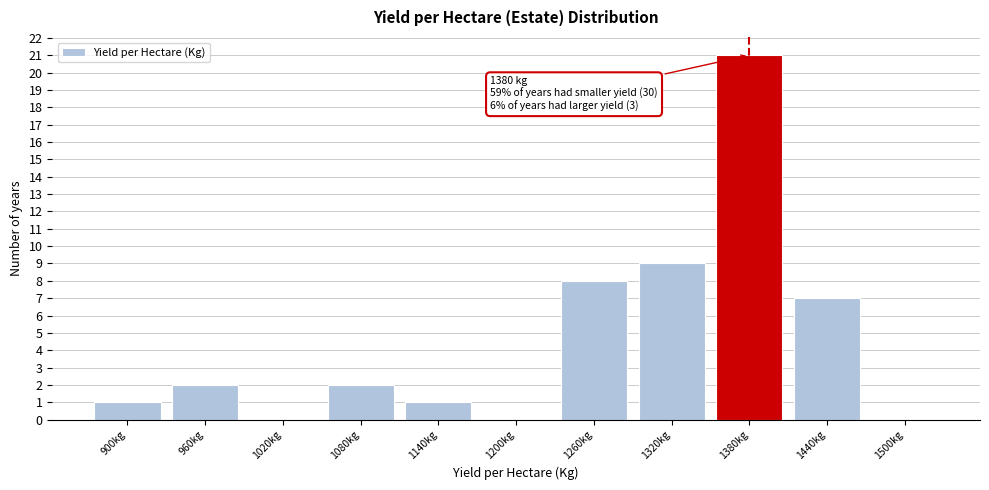

Reading left to right, list all the values displayed in this chart.

900kg=1	960kg=2	1020kg=0	1080kg=2	1140kg=1	1200kg=0	1260kg=8	1320kg=9	1380kg=21	1440kg=7	1500kg=0